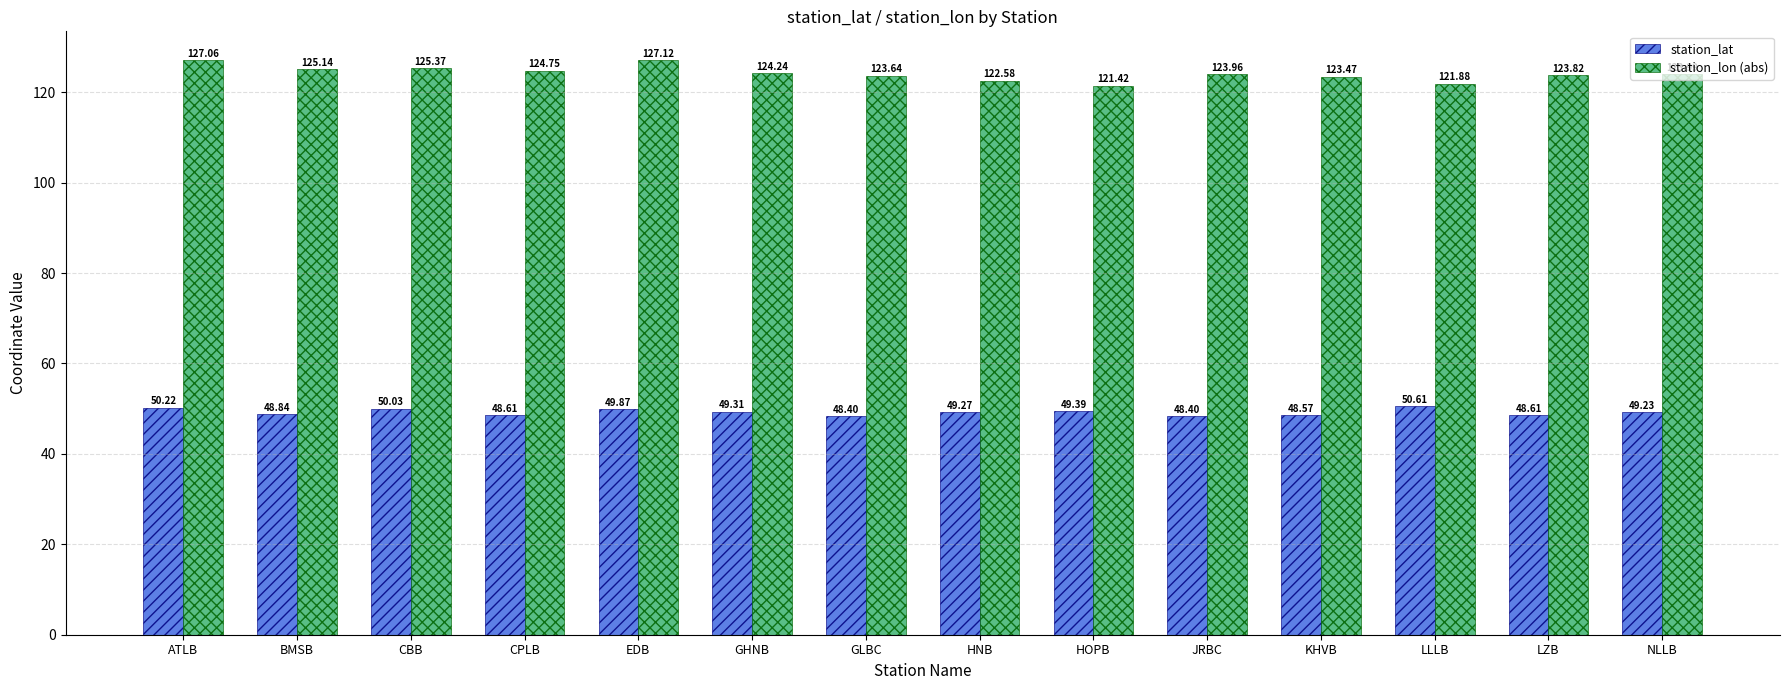

How many values in the station_lat series exceed 49?

8